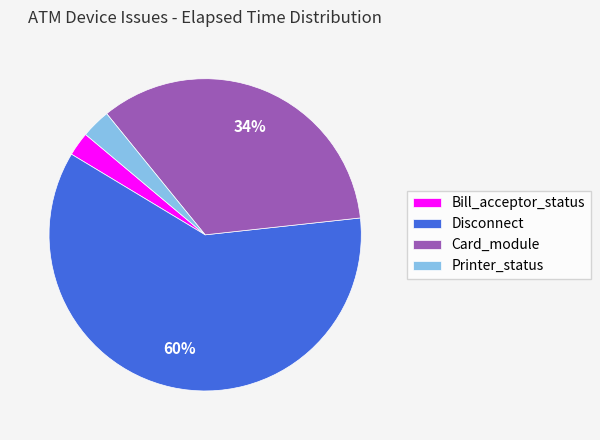

The Bill_acceptor_status slice represents 2% of the pie. True or false?

True